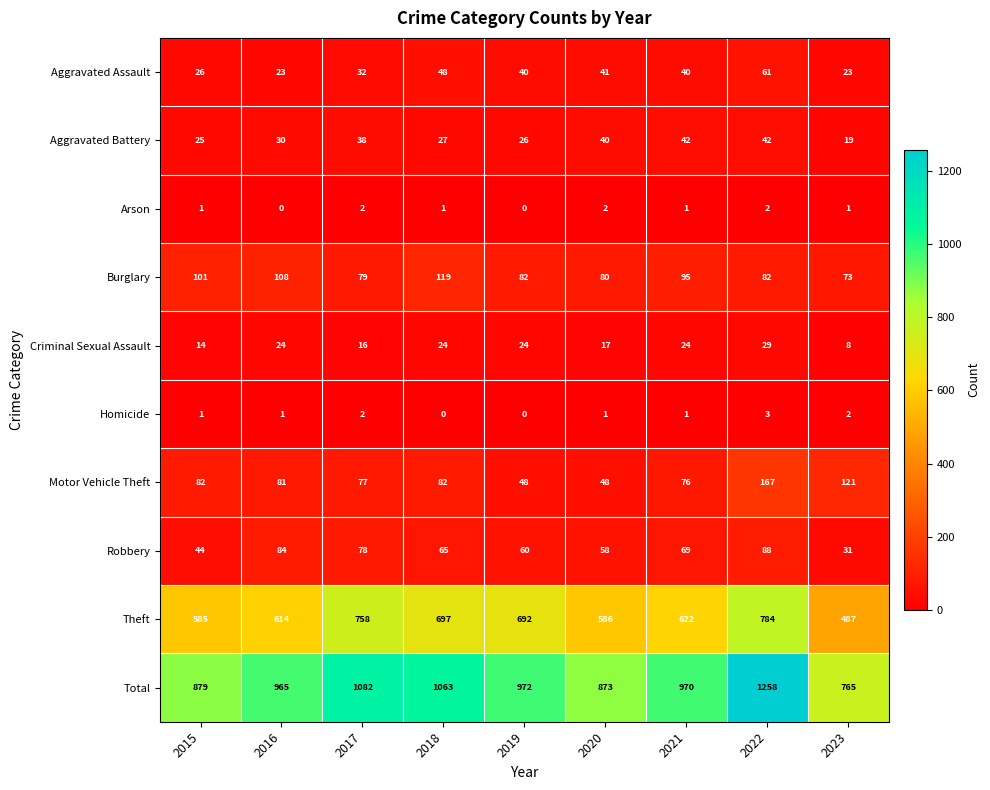

How many series are shown in this chart?

10